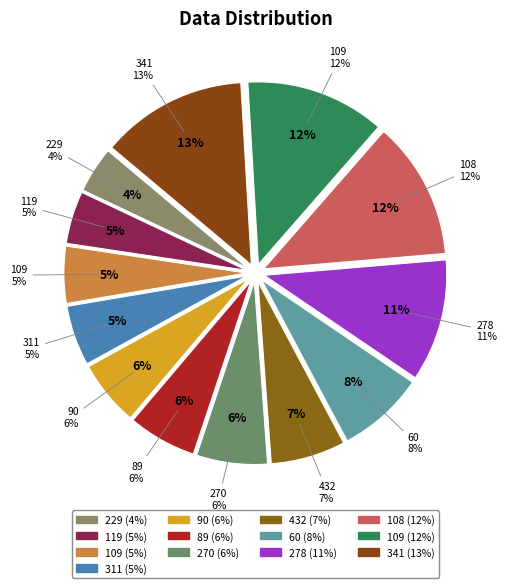

Is 89 the majority of the pie?

No